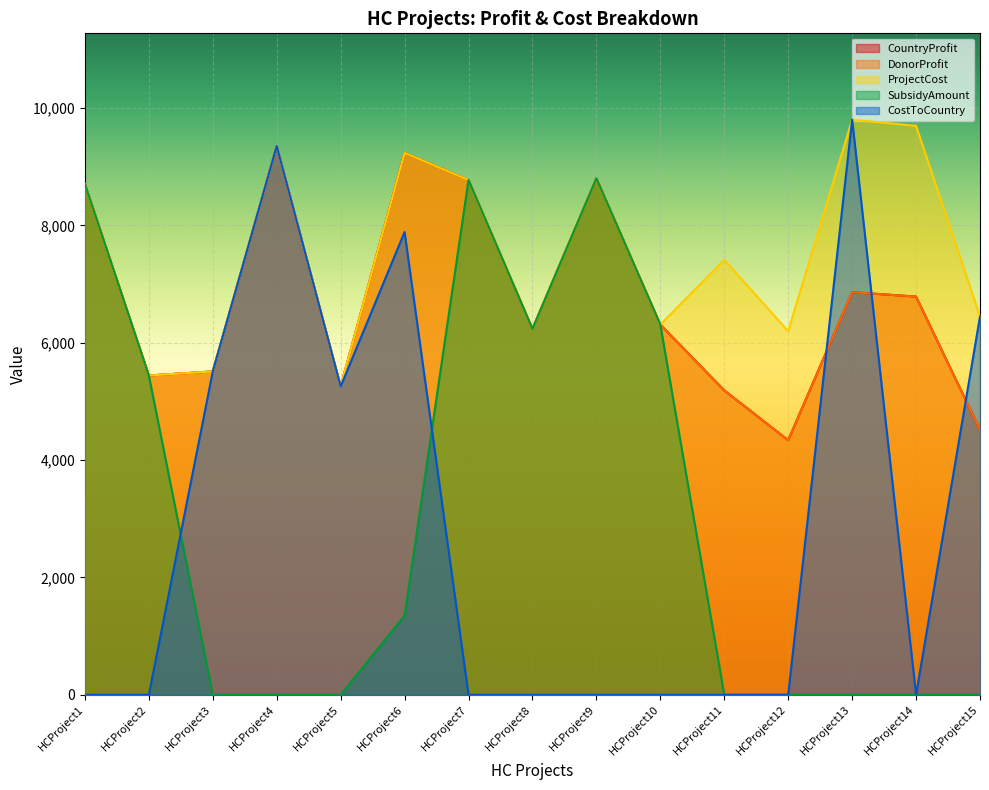

Which series has the largest total across all categories?

ProjectCost